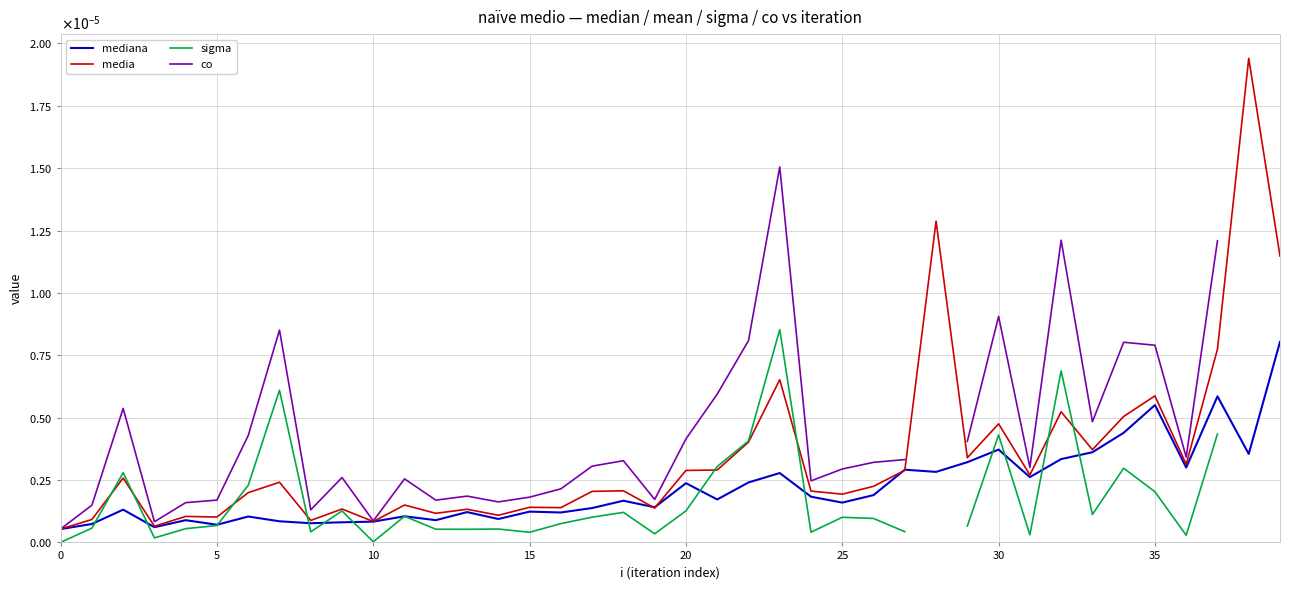

Rank the series by their maximum value, from lowest to highest.

mediana, sigma, co, media